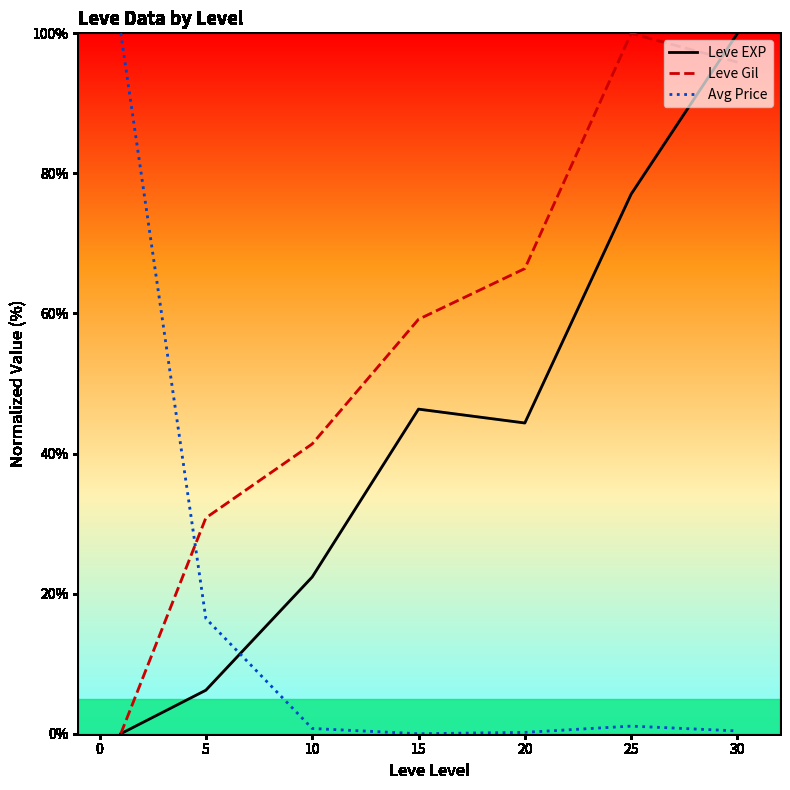

Rank the series by their average value, from highest to lowest.

Leve Gil, Leve EXP, Avg Price